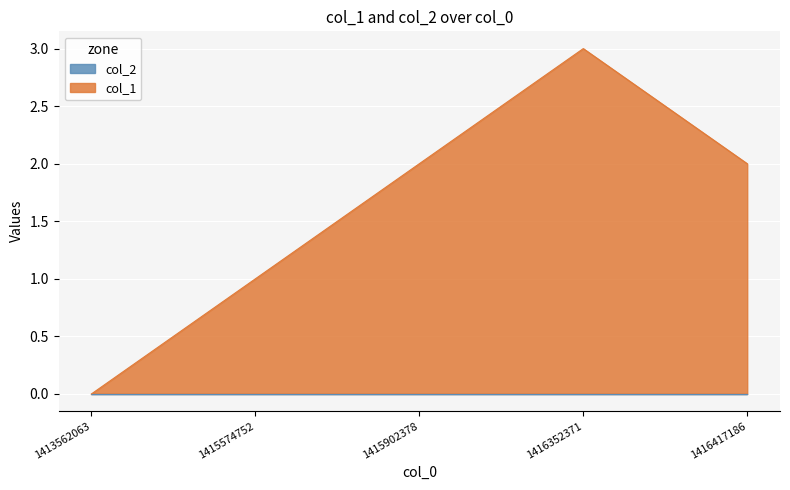

Which has a higher value, 1416352371 or 1416417186?

1416352371